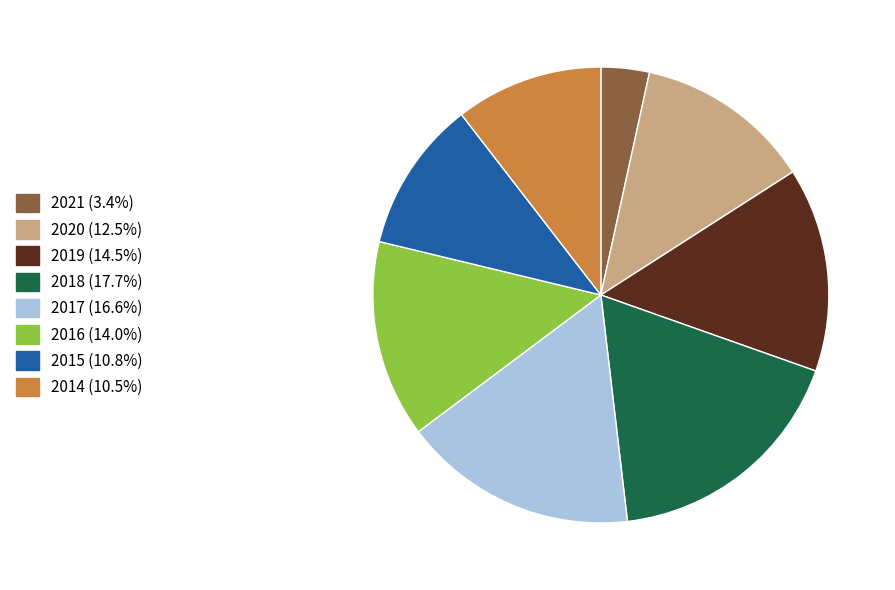

Is there any slice that represents more than half of the pie?

No